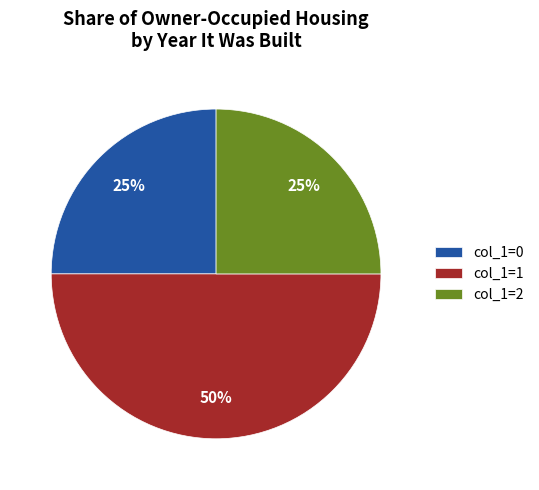

Which category has the biggest portion of the pie?

col_1=1